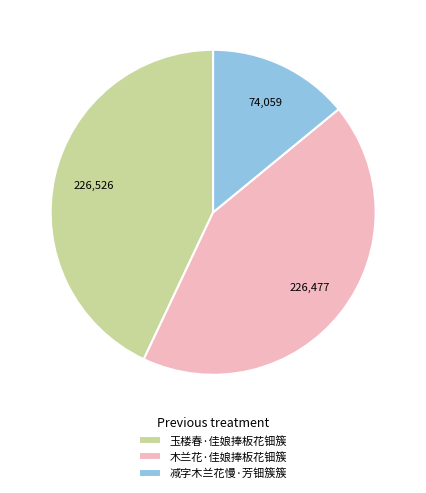

True or false: 玉楼春·佳娘捧板花钿簇 accounts for 43% of the total.

True